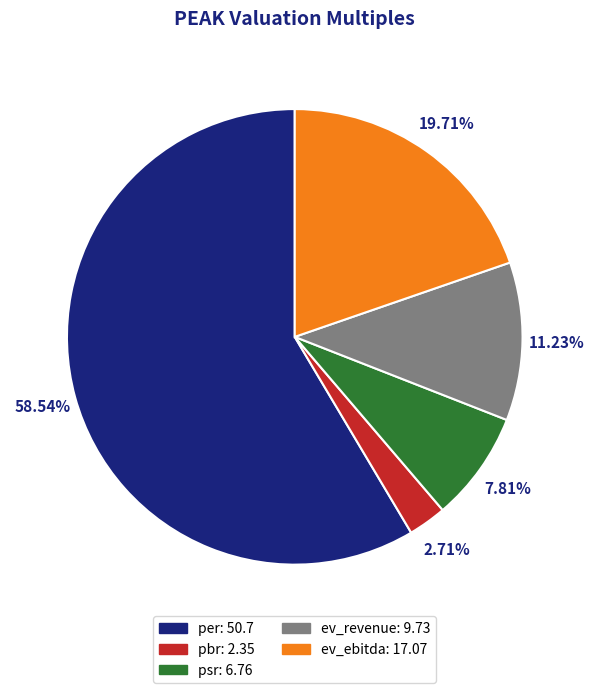

What is the smallest slice in the pie chart?

pbr